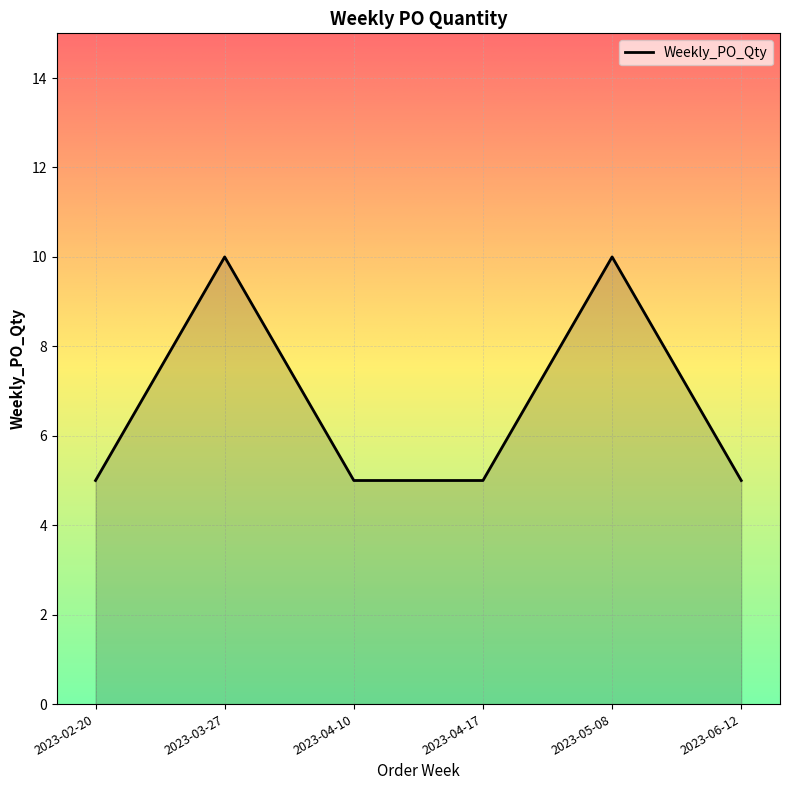

The value at 2023-02-20 is 5. True or false?

True